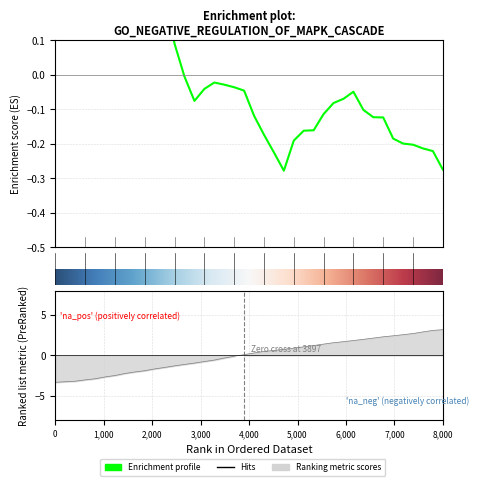

What is the sum of all values?

0.4